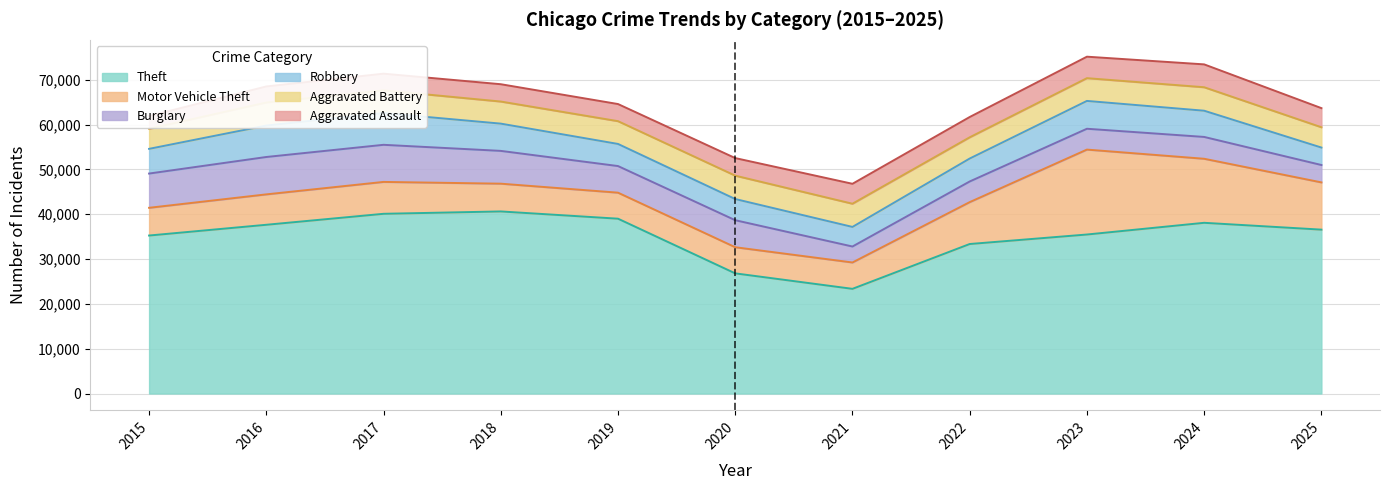

Where is the first local minimum for Robbery?

2021